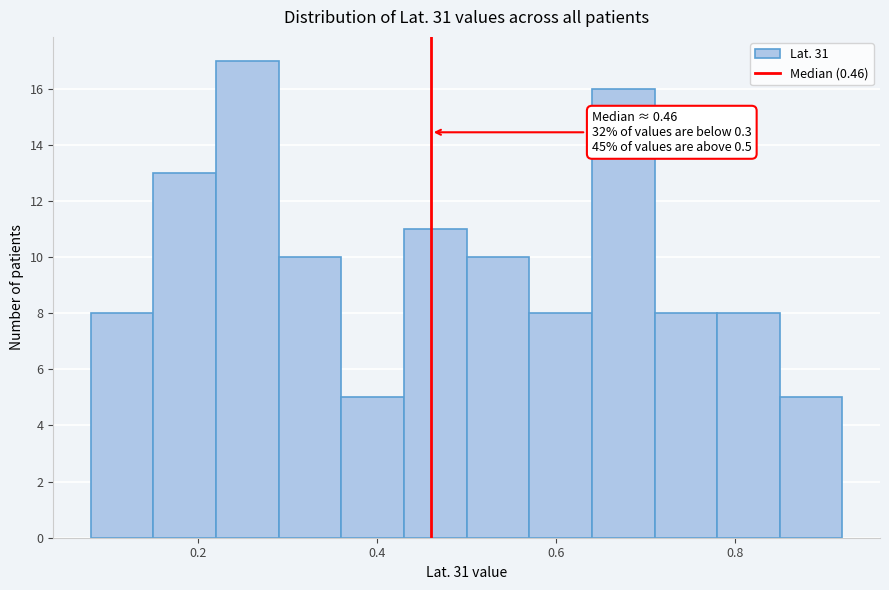

Around what value on the x-axis is the tallest bar? Give the approximate position of its centre, as read against the axis.

0.26